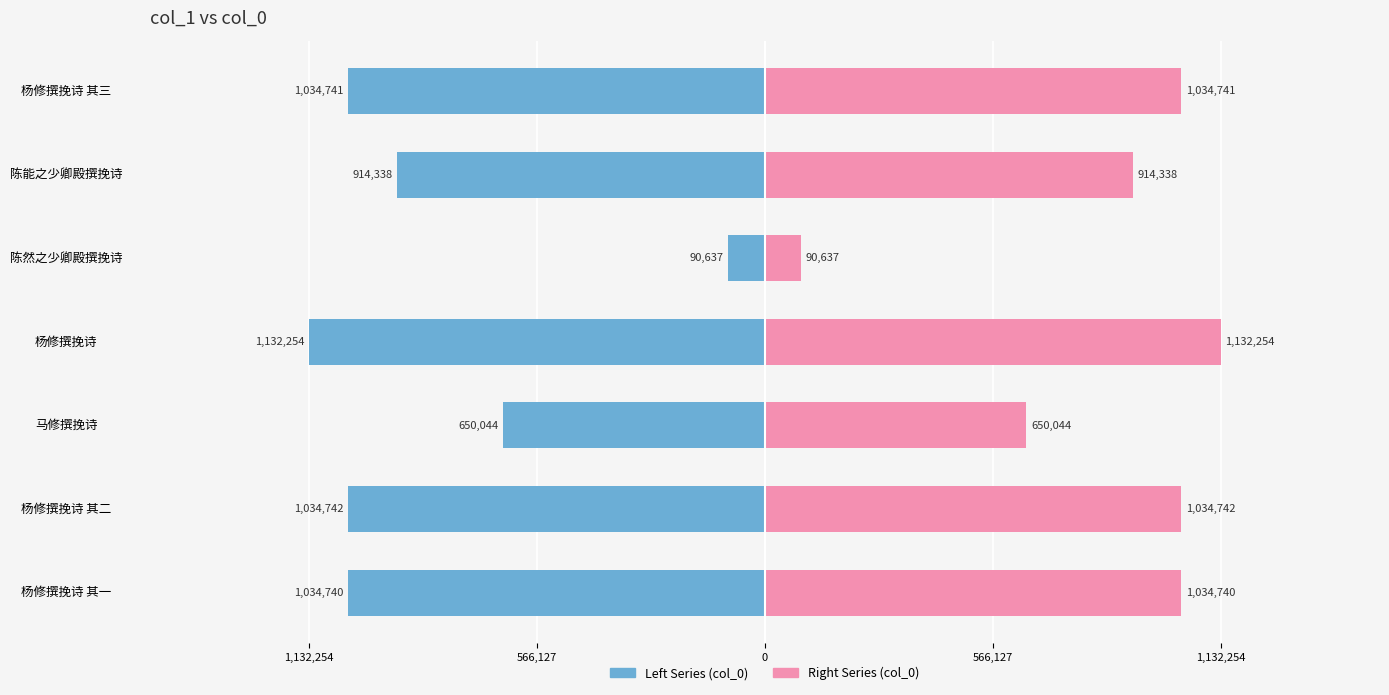

The value of col_0 (left) at 5 is -1294190. True or false?

False